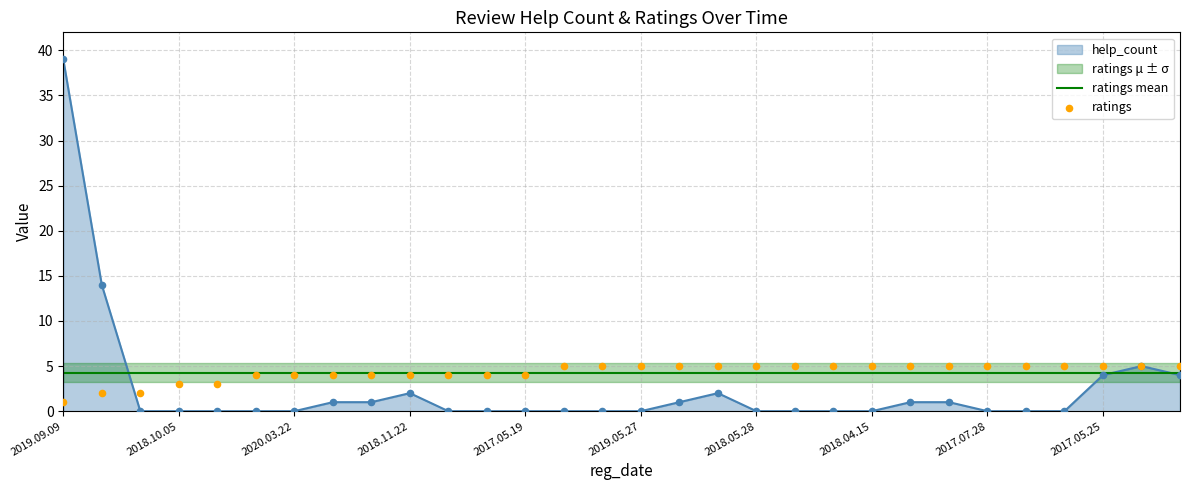

True or false: ratings mean has a value of 6.5 at 2019.09.09.

False